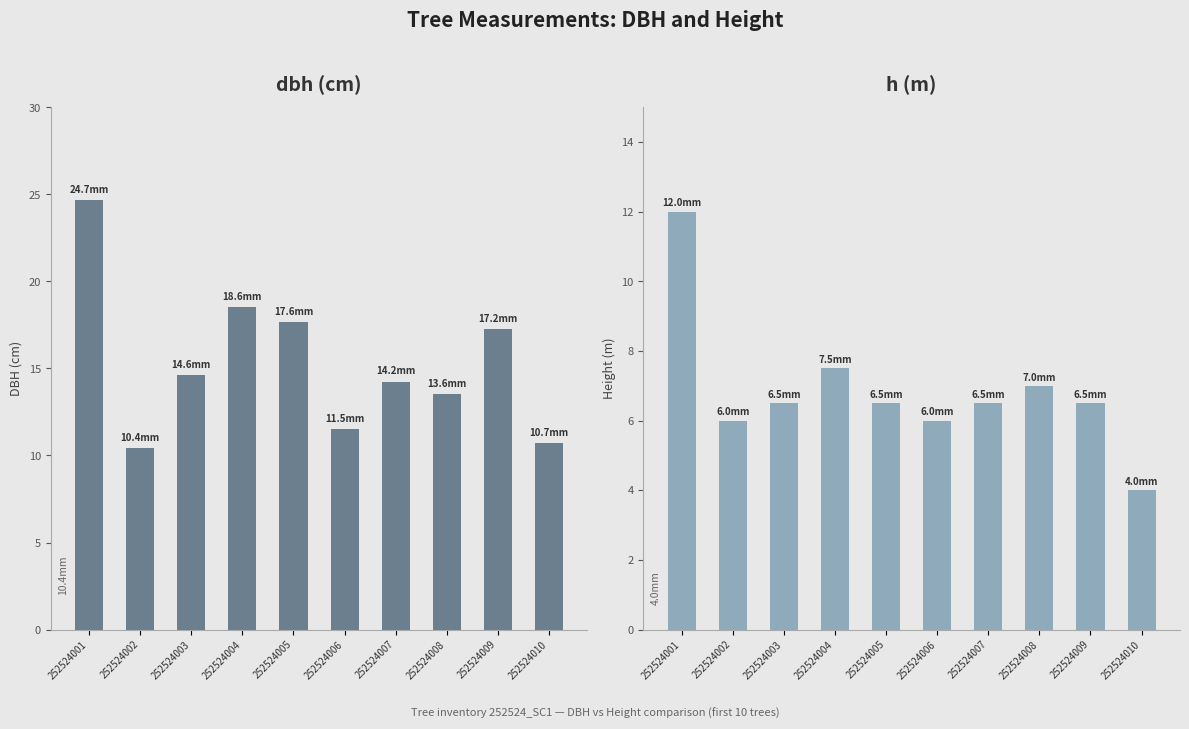

Is it true that dbh equals 17.6 at 252524005?

True